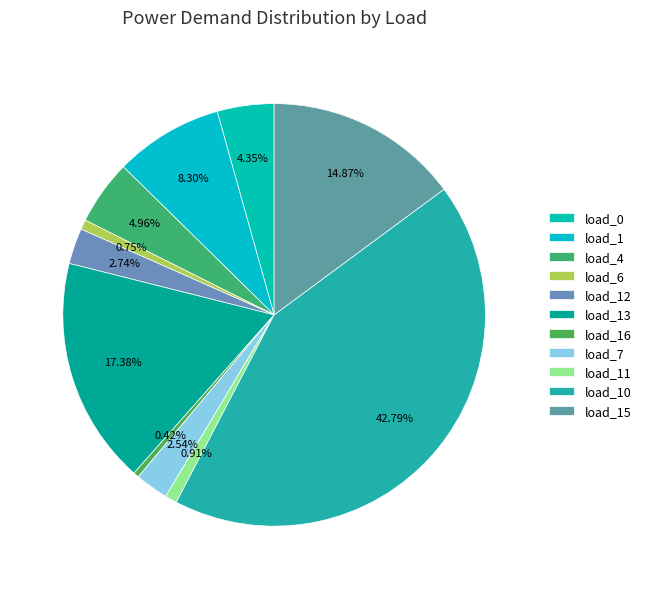

Is there a majority slice in this chart?

No